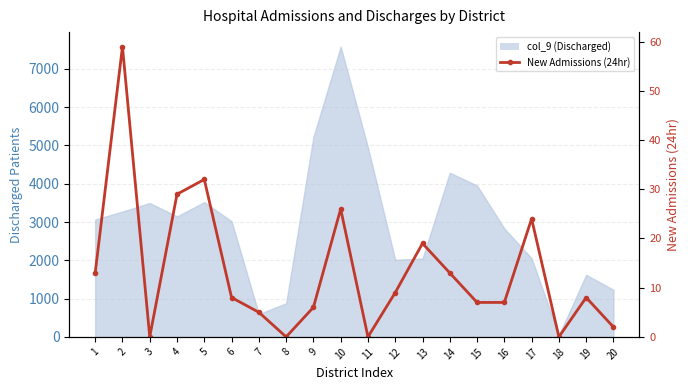

What is the difference between the second highest and minimum values?

32